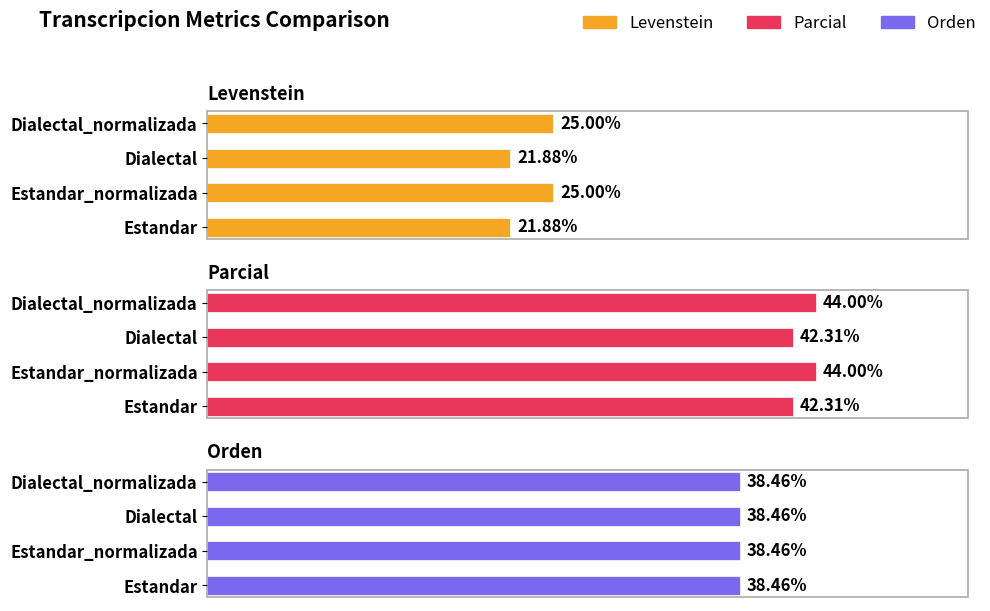

What is the greatest value displayed?

44.0